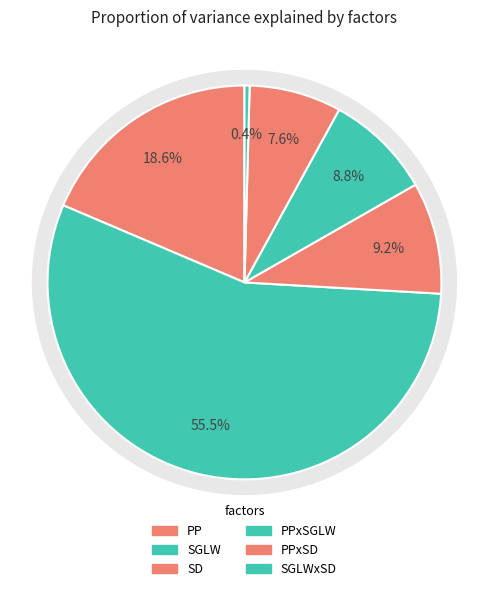

To the nearest percent, what is the difference between the PP and PPxSGLW slice percentages?

10%